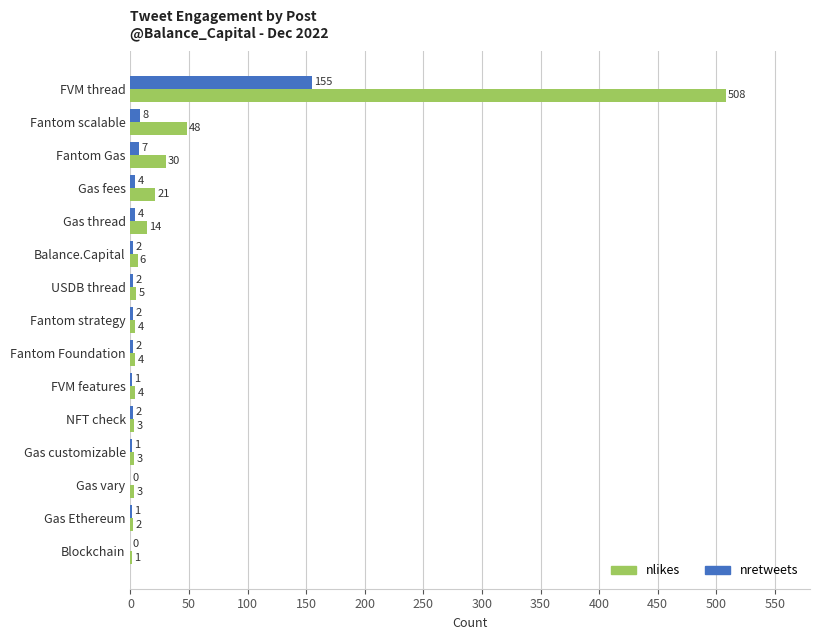

What is the maximum value for nretweets?

155